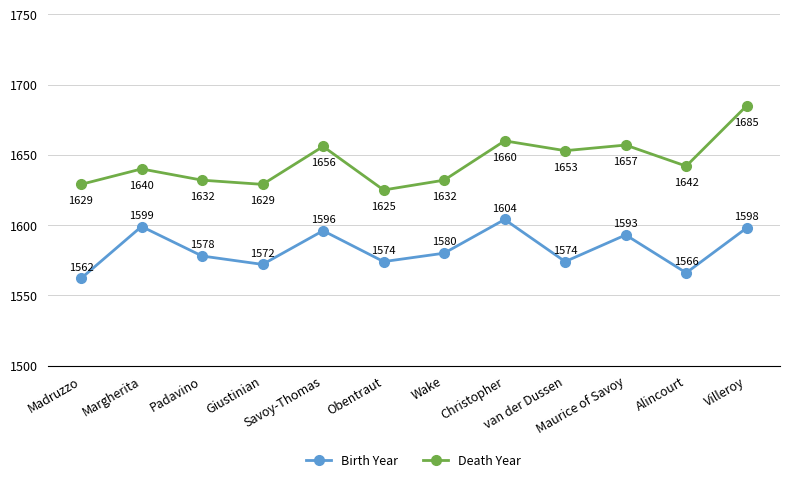

How many interior local valleys does the Death Year series have?

4